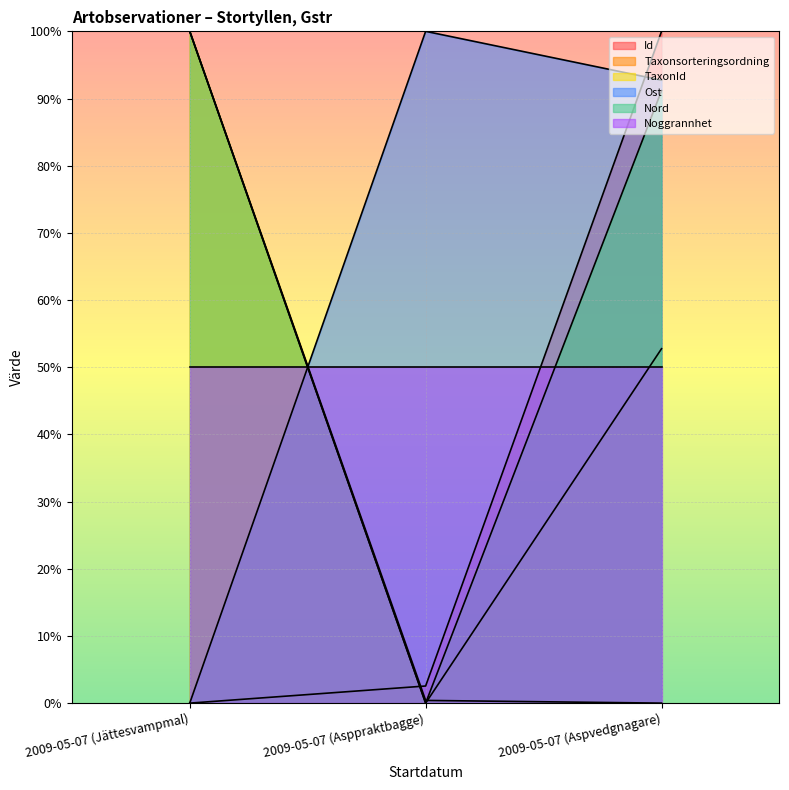

List the labels in order of Nord value, smallest first.

2009-05-07 (Asppraktbagge), 2009-05-07 (Aspvedgnagare), 2009-05-07 (Jättesvampmal)